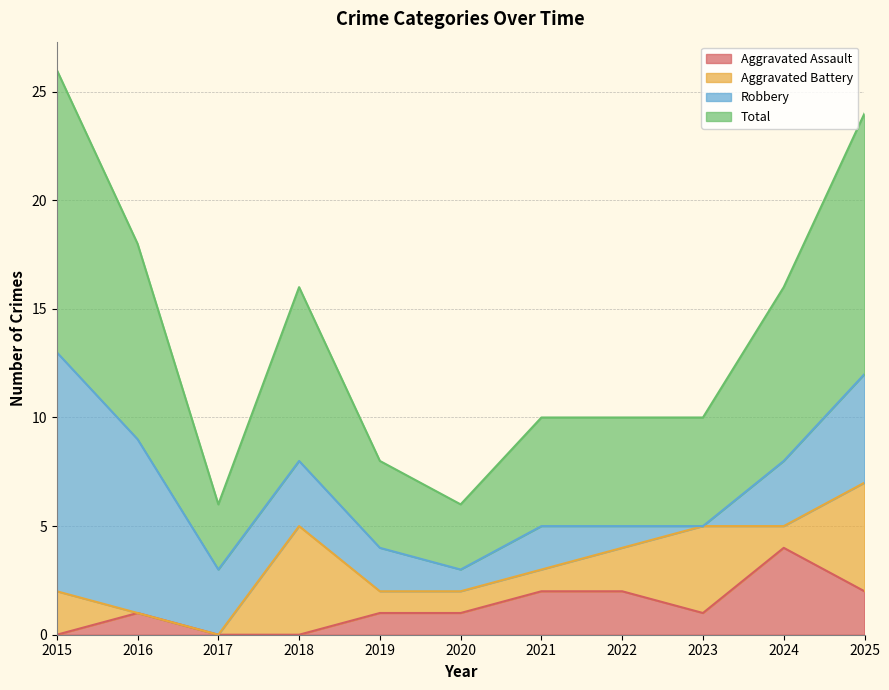

The value of Aggravated Assault at 2020 is 1. True or false?

True